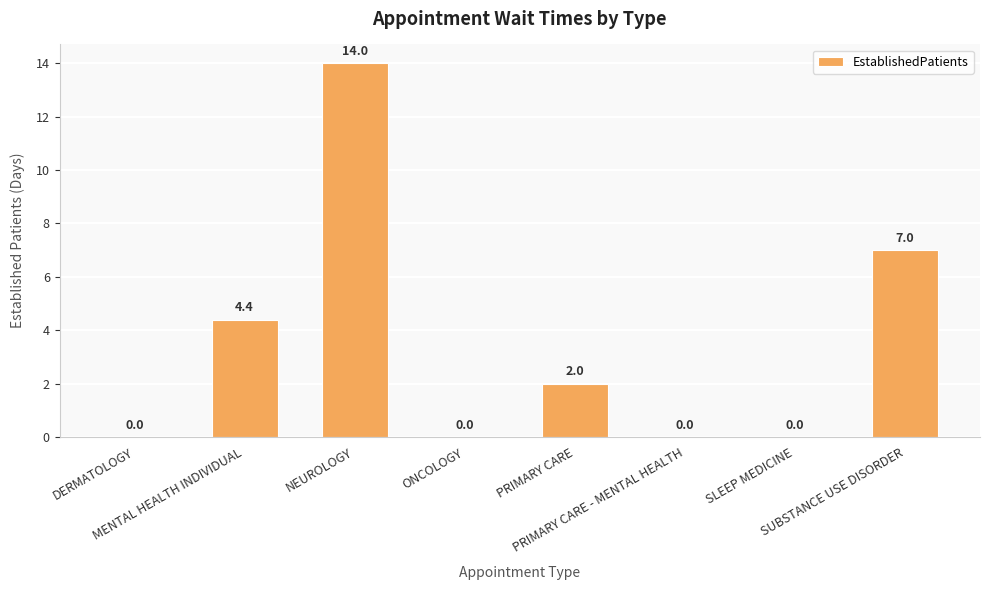

What is the maximum value shown in the chart?

14.0